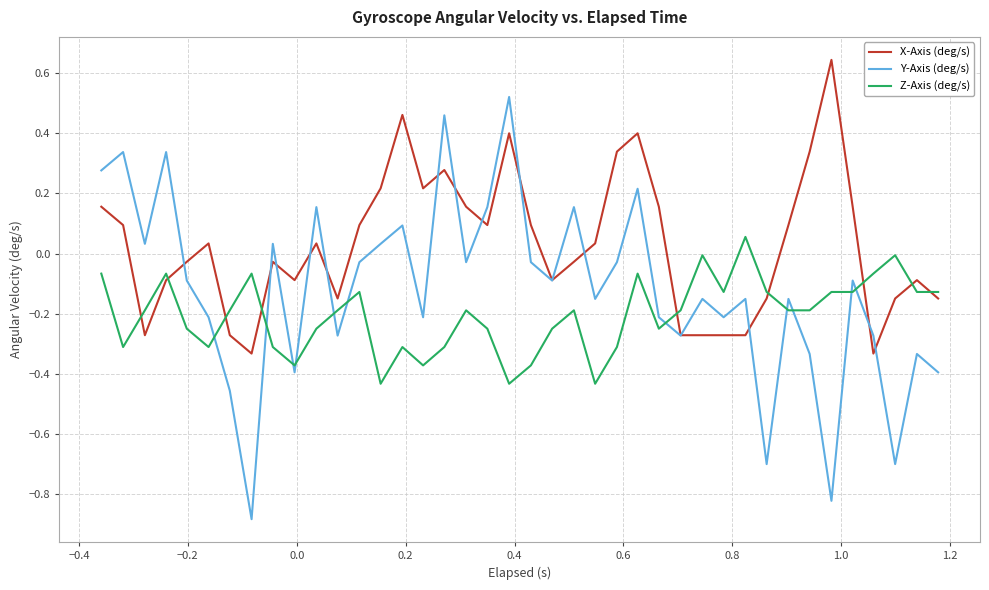

How many categories are shown in the chart?

40